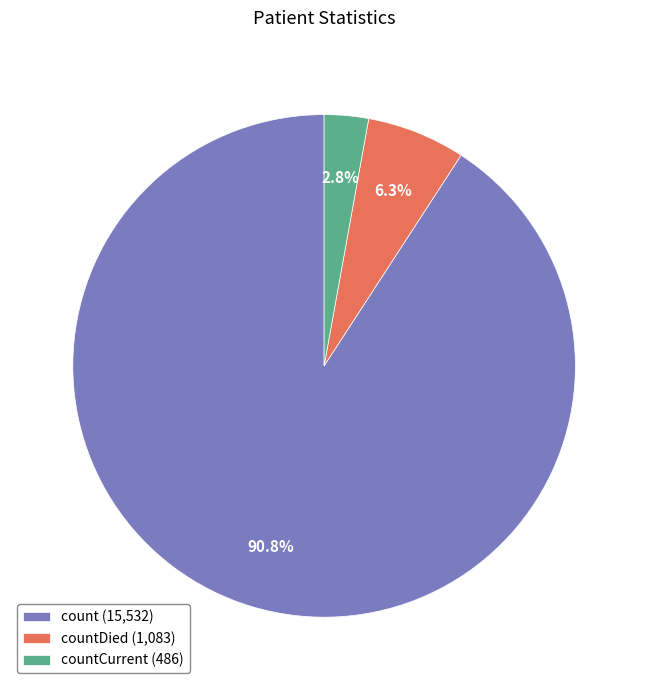

Do countDied (1,083) and countCurrent (486) together represent more than half of the pie?

No